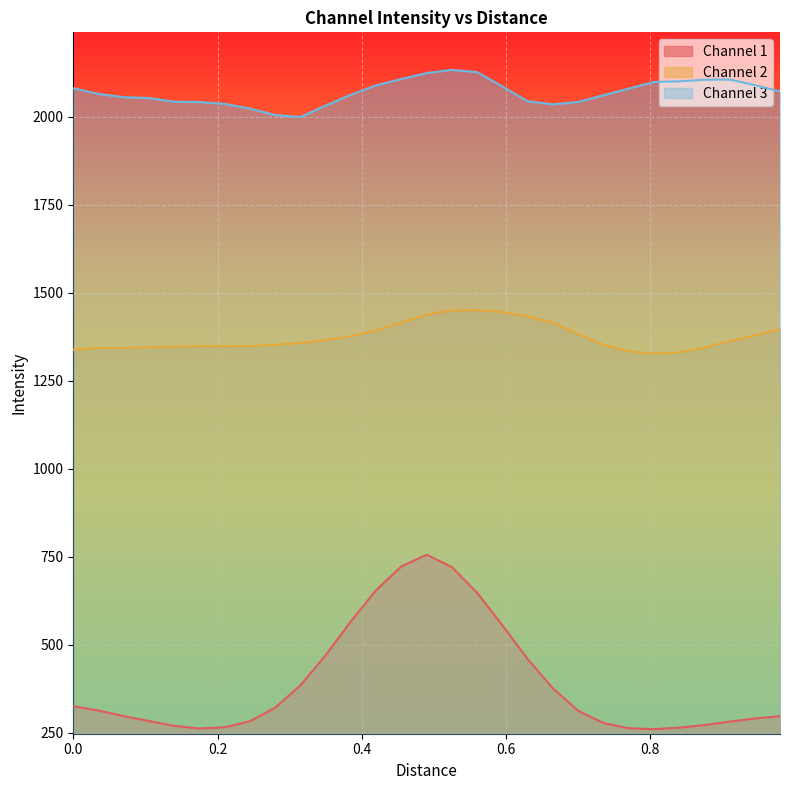

Which series has the largest total across all categories?

Channel 3